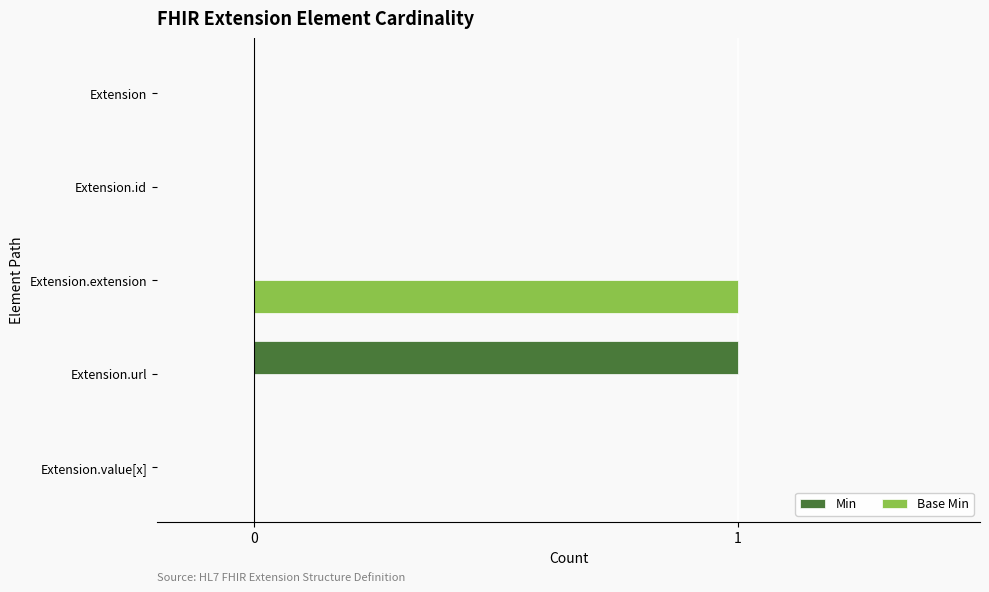

Is the value of Base Min at Extension.extension greater than the value of Min at Extension.extension?

Yes